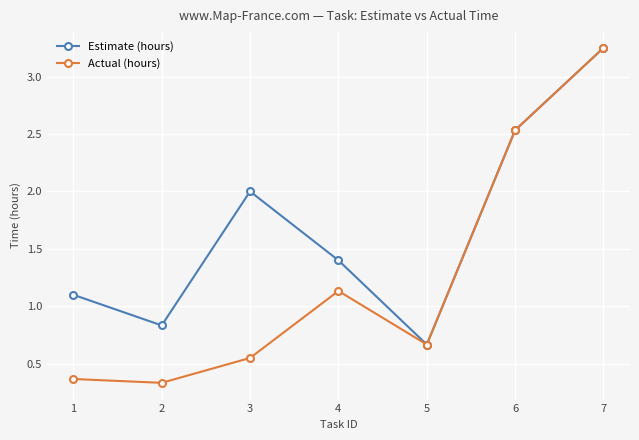

Is the value of Actual (hours) at 2 greater than the value of Estimate (hours) at 6?

No